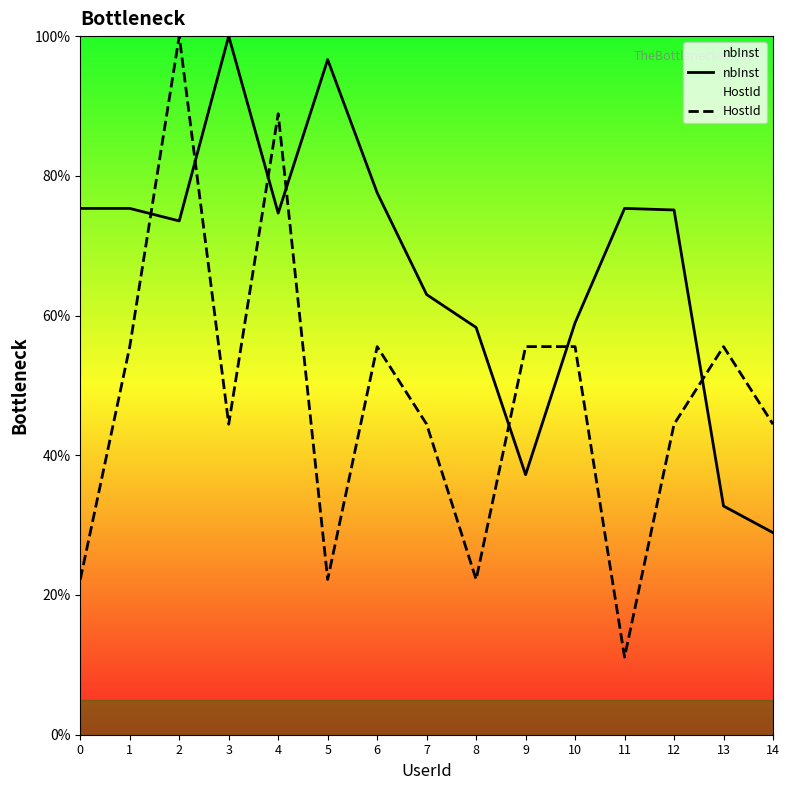

Reading right to left, what are all the values shown in this chart?

nbInst: 28.9	32.7	75.1	75.3	59.0	37.2	58.3	63.0	77.6	96.6	74.7	100.0	73.5	75.3	75.3
HostId: 44.4	55.6	44.4	11.1	55.6	55.6	22.2	44.4	55.6	22.2	88.9	44.4	100.0	55.6	22.2